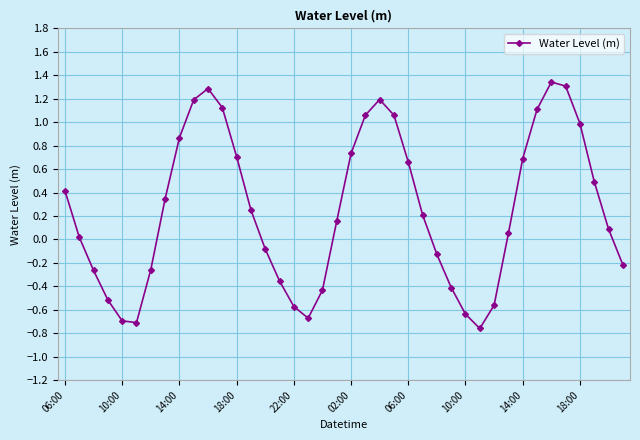

How many negative values are there?

16